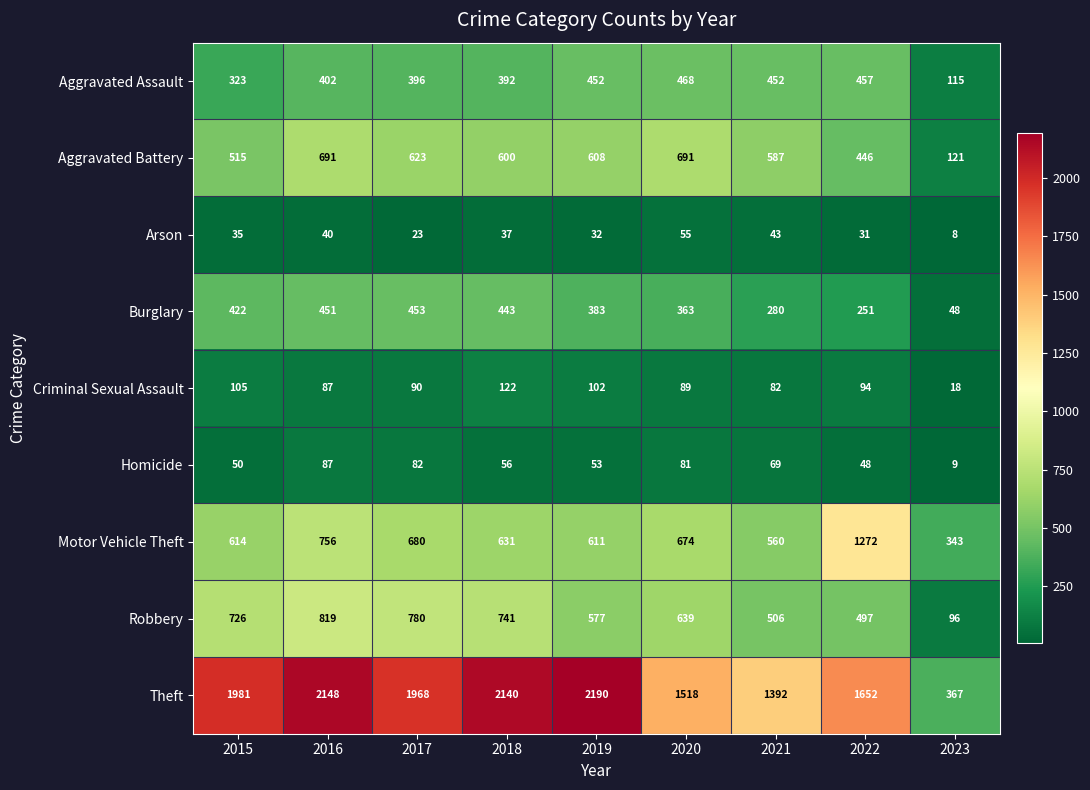

Which series has the widest spread of values?

Theft